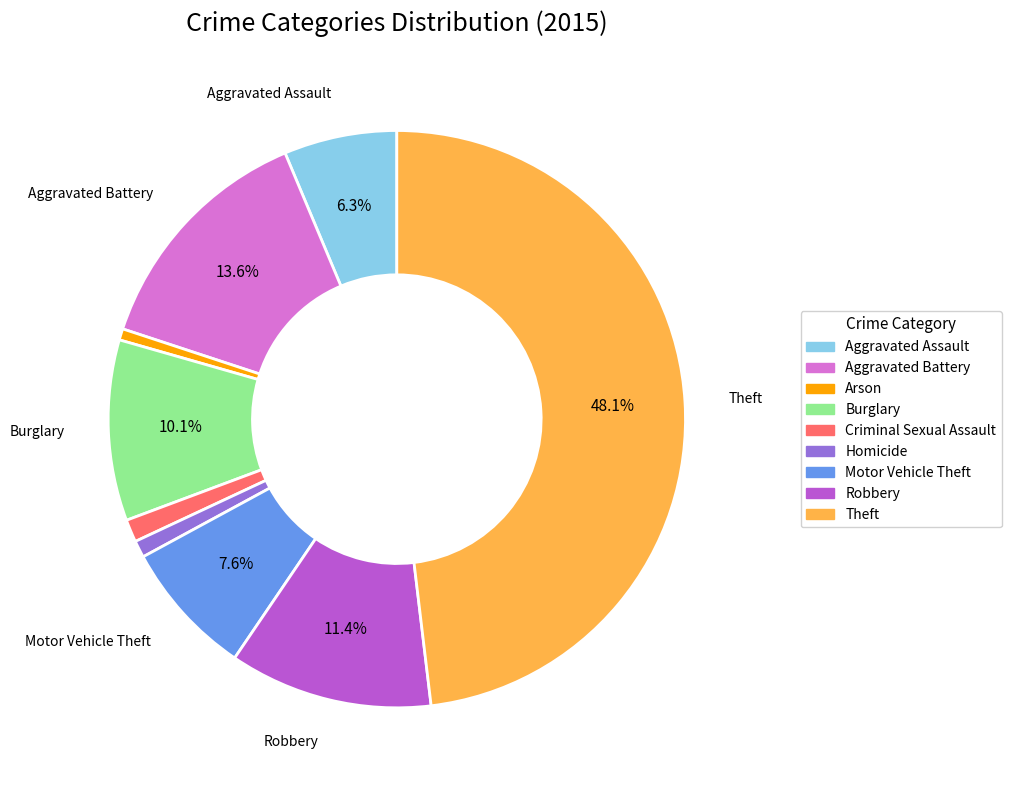

Combined, do Arson and Criminal Sexual Assault account for over 50%?

No